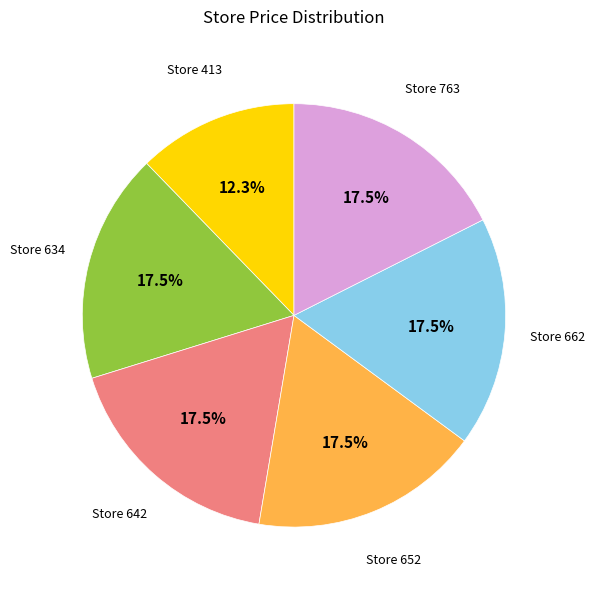

Is there any slice that represents more than half of the pie?

No